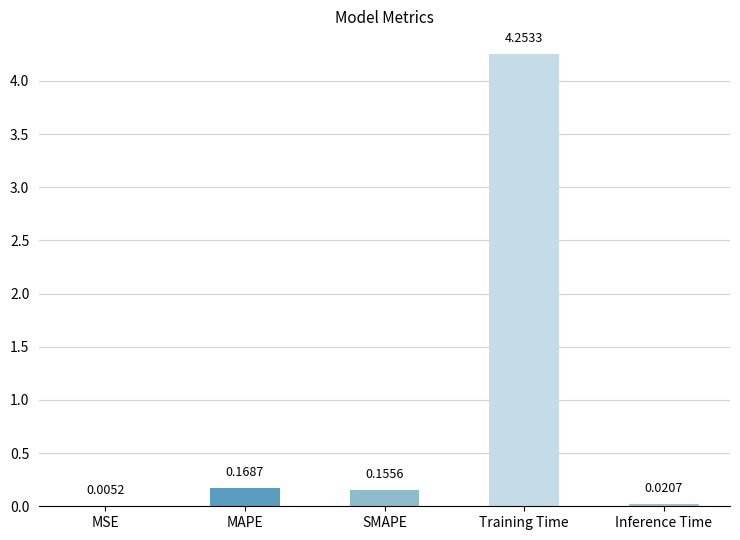

How many data points does each series have?

5